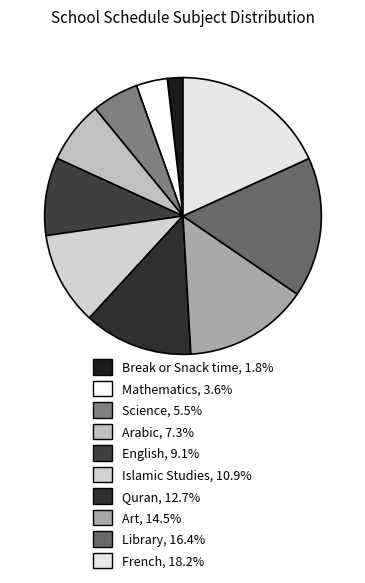

To the nearest percent, what is the average slice percentage?

10%